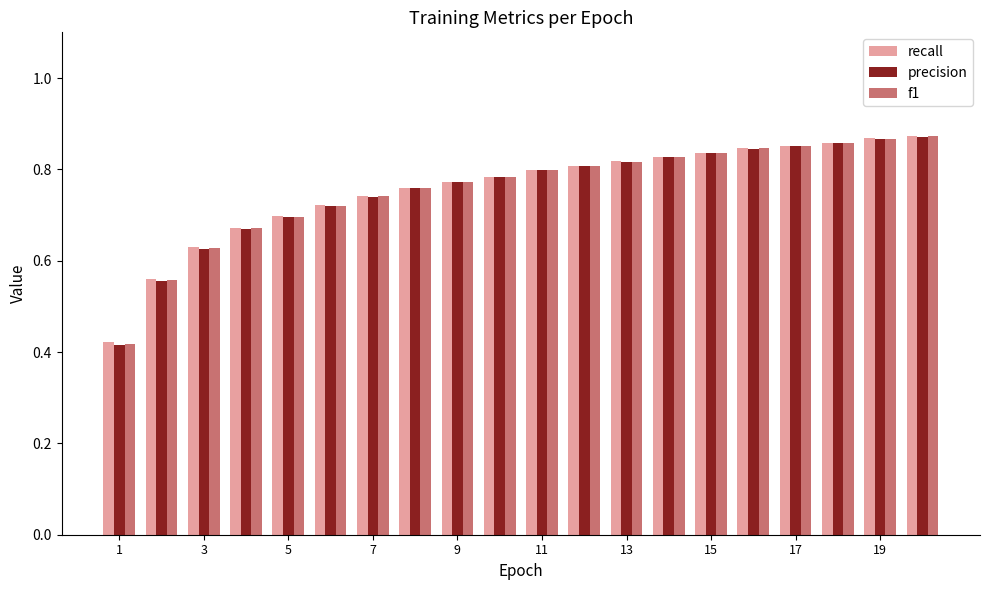

At how many categories does at least one series exceed 0?

20